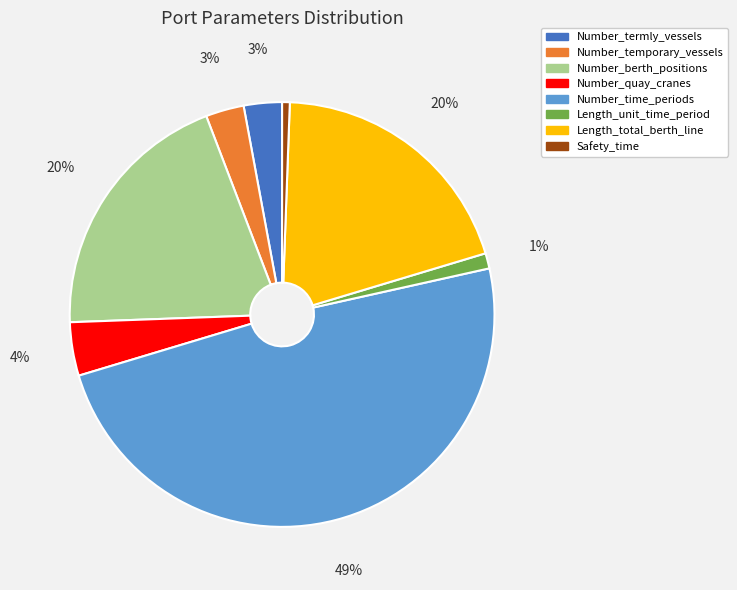

Does any single category account for the majority?

No